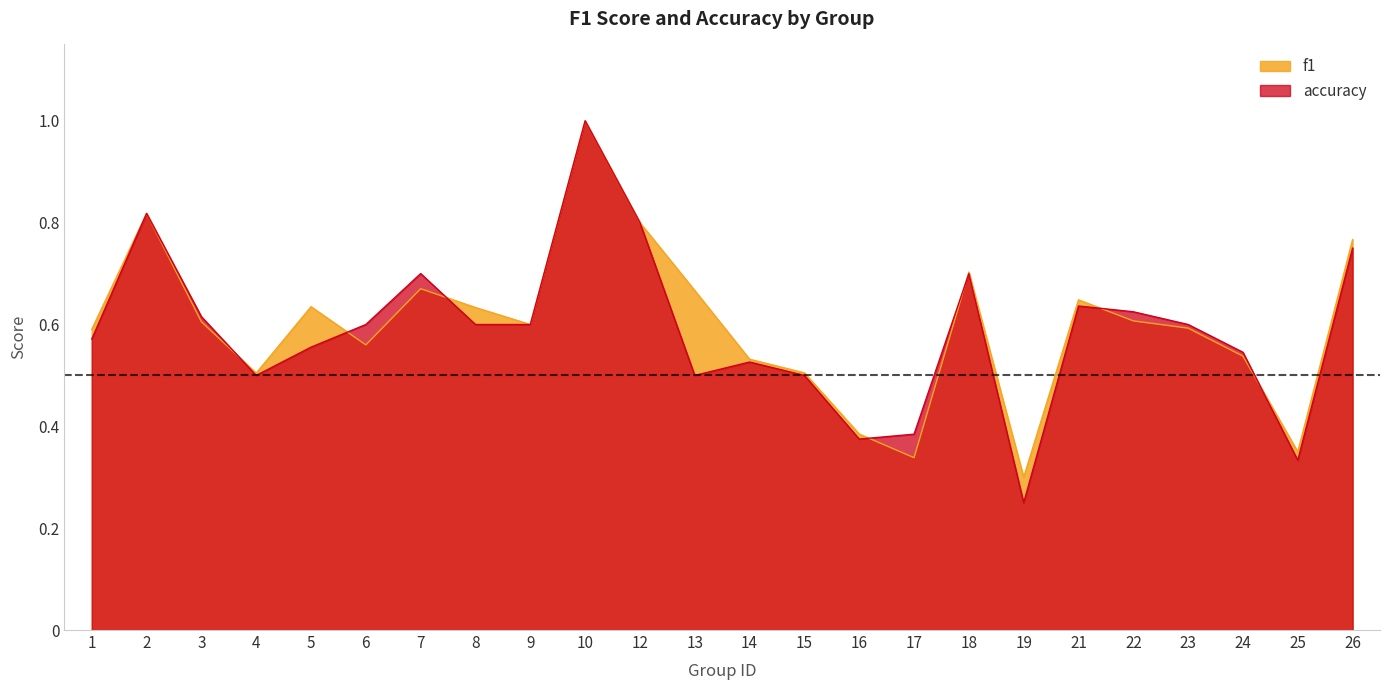

What value does the accuracy series have at 26?

0.8